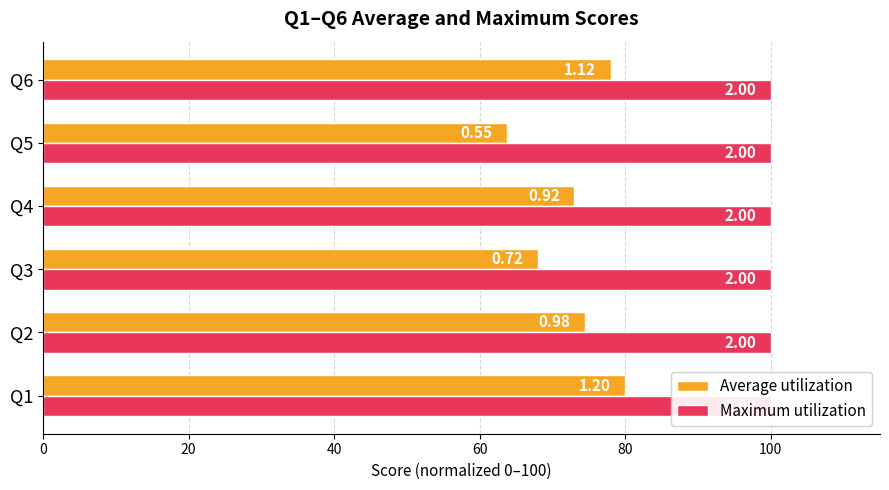

What is the difference between the maximum and minimum values in the Average utilization series?

16.3